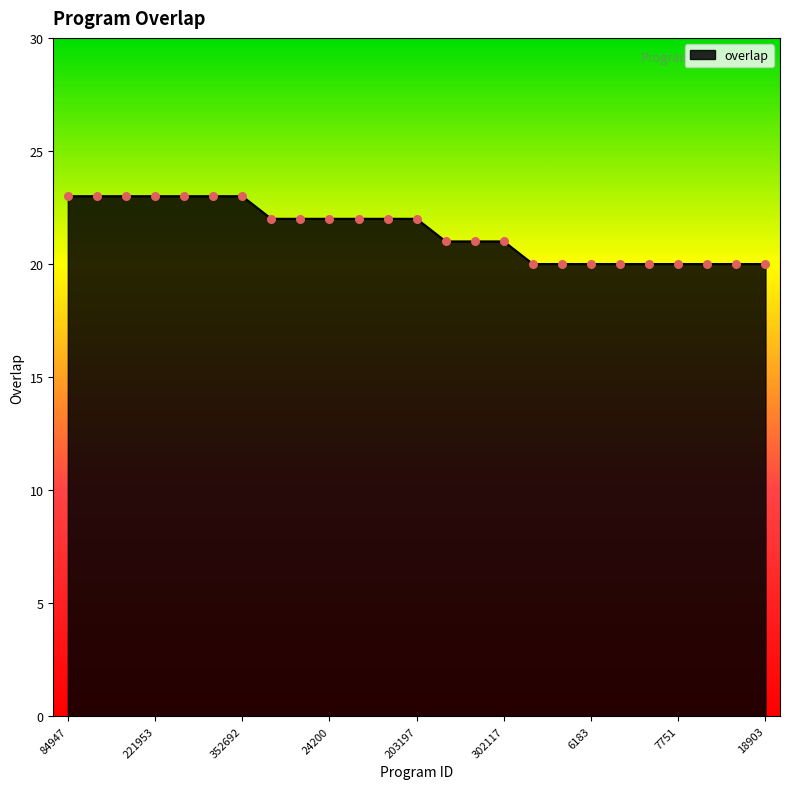

What is the minimum value shown in the chart?

20